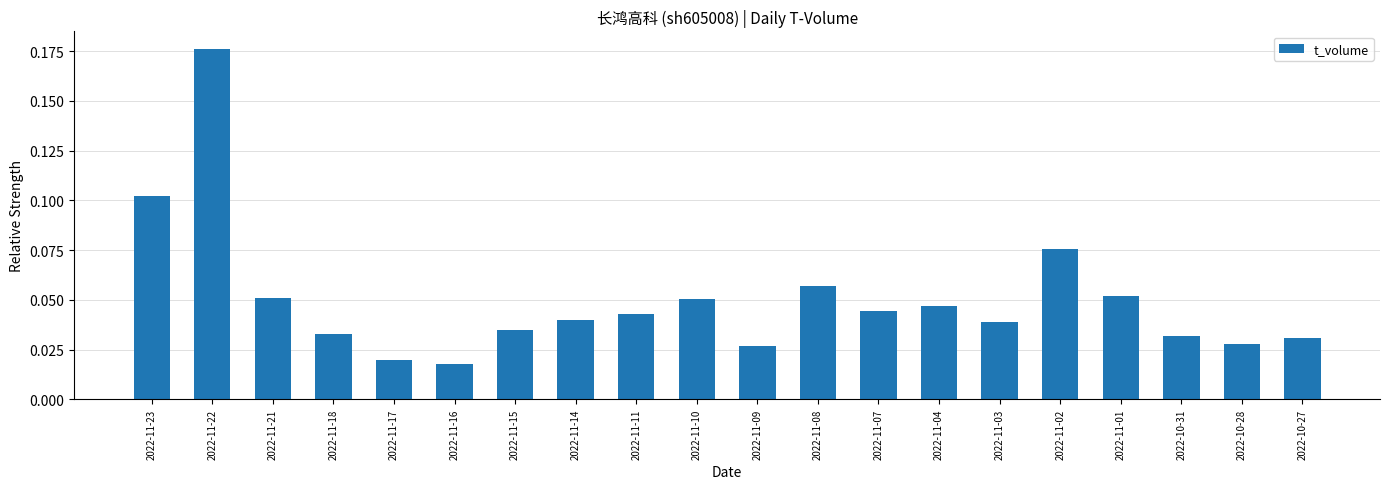

True or false: the data shows 0.0 at 2022-11-02.

False